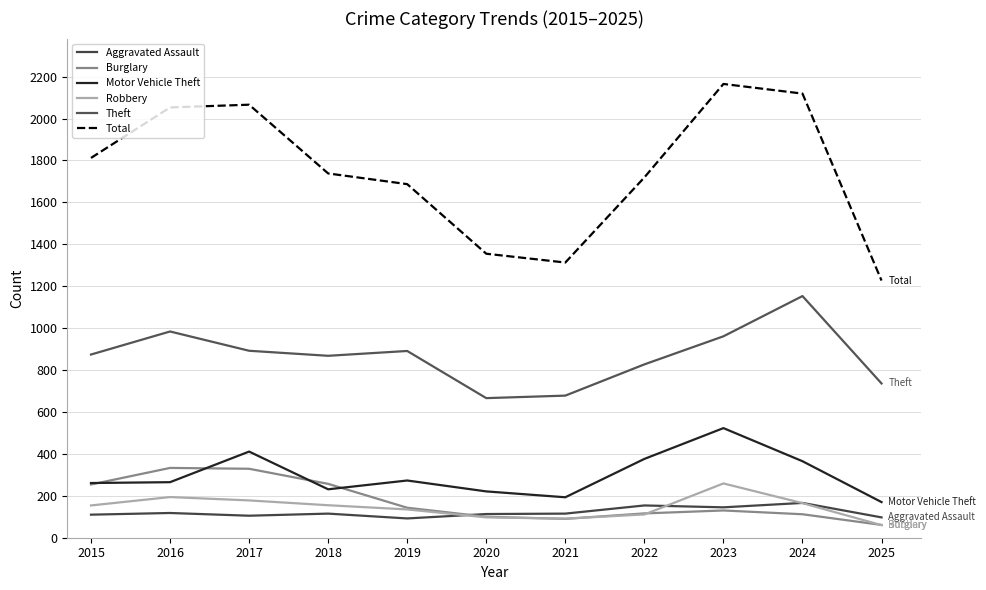

Which series has the largest range (max minus min)?

Total